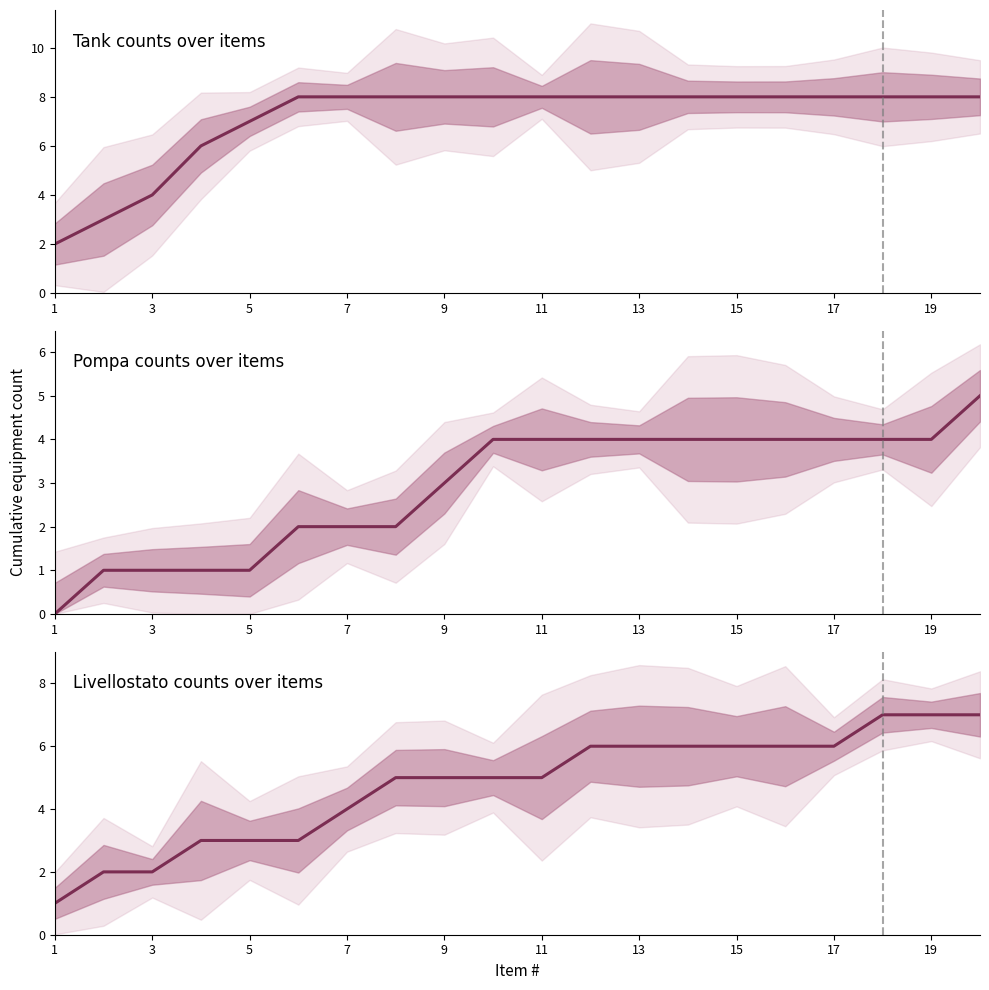

What is the value of the Tank point at the 6th from the left?

8